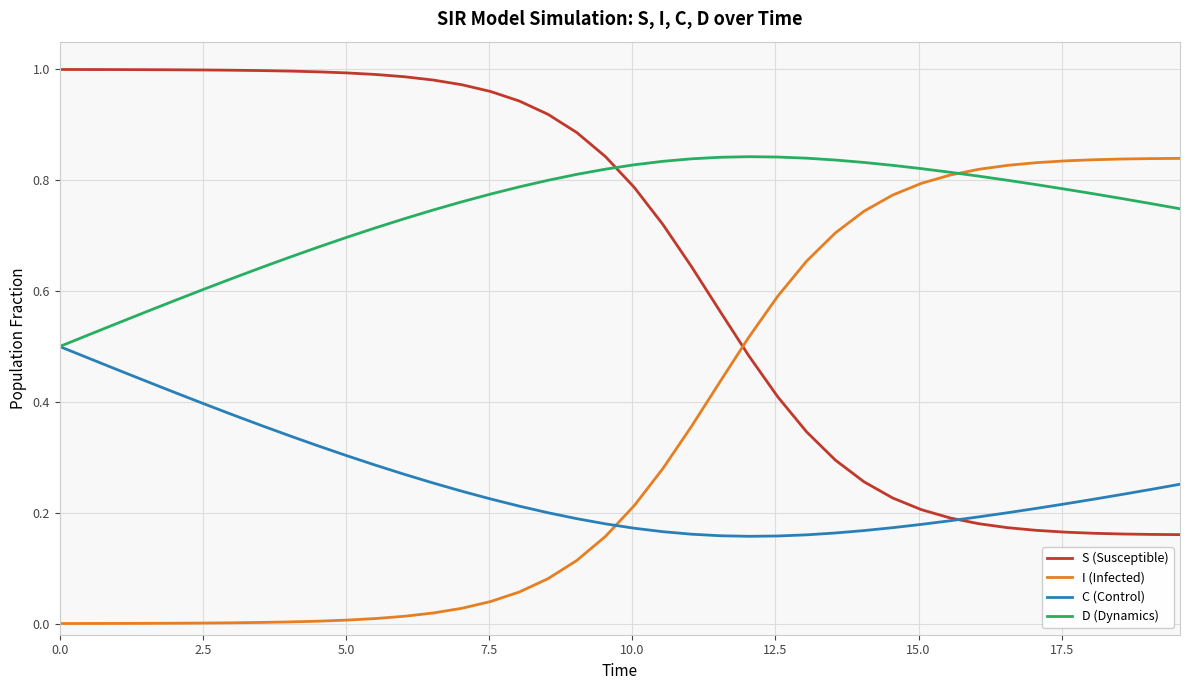

How many intersections are there between I (Infected) and S (Susceptible)?

1